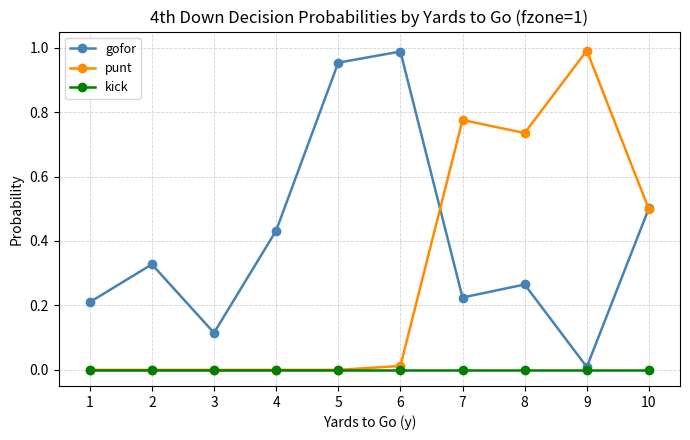

Which series changed the most between 1 and 2?

gofor